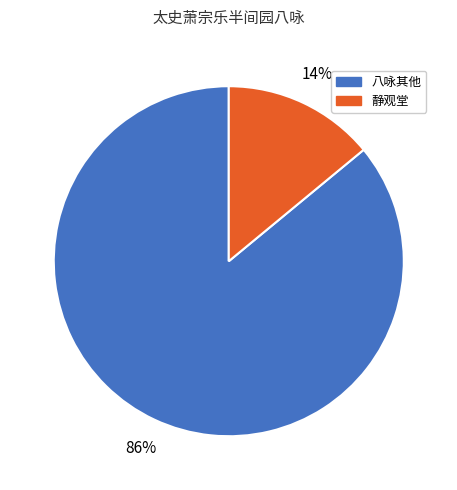

Is there a majority slice in this chart?

Yes